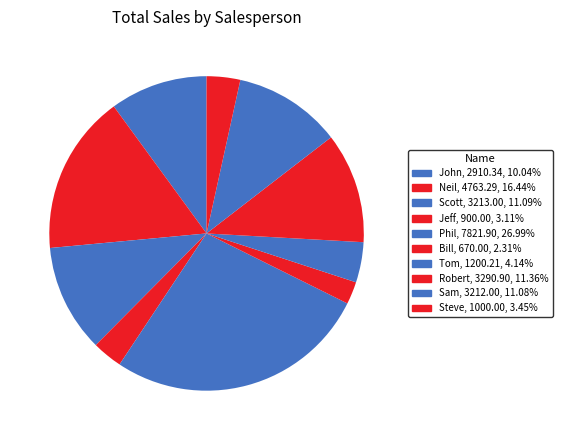

What is the largest slice in the pie chart?

Phil